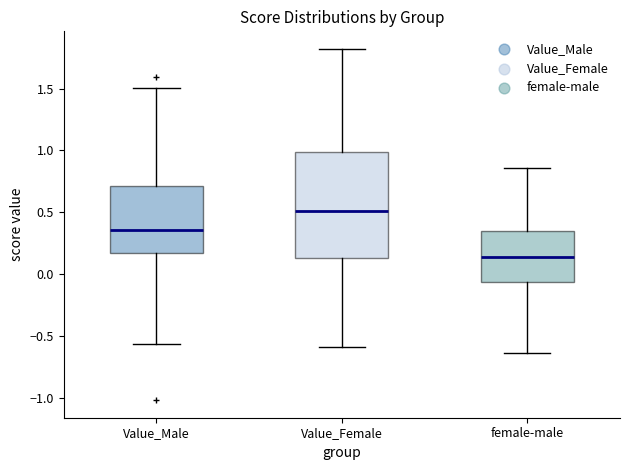

Which box is the tallest, from its lower edge to its upper edge?

Value_Female